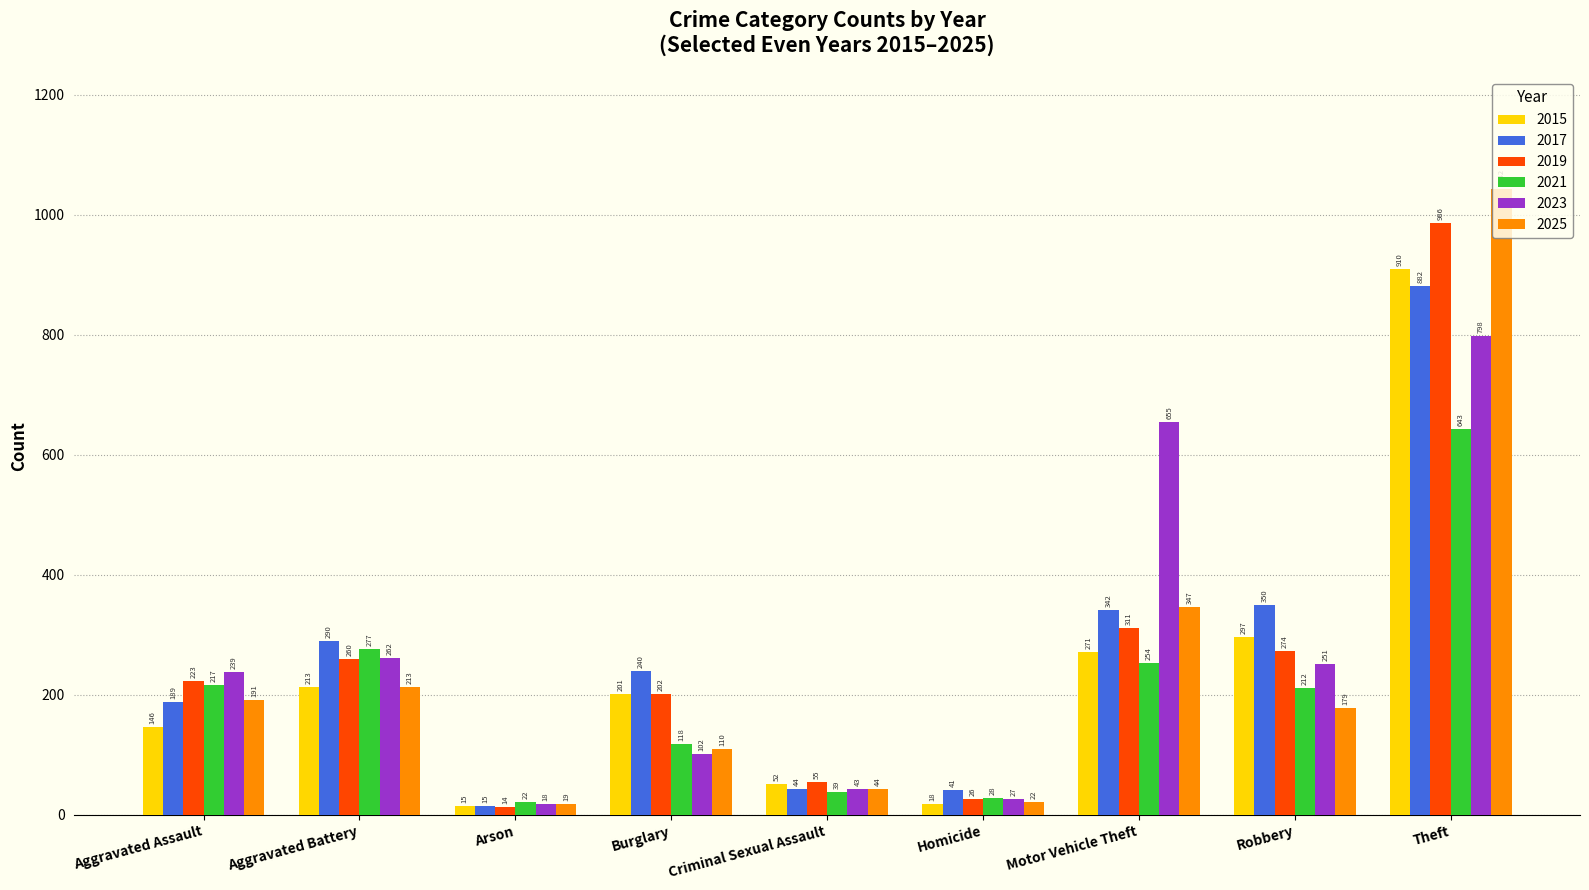

What is the label of the 7th bar from the right?

Arson